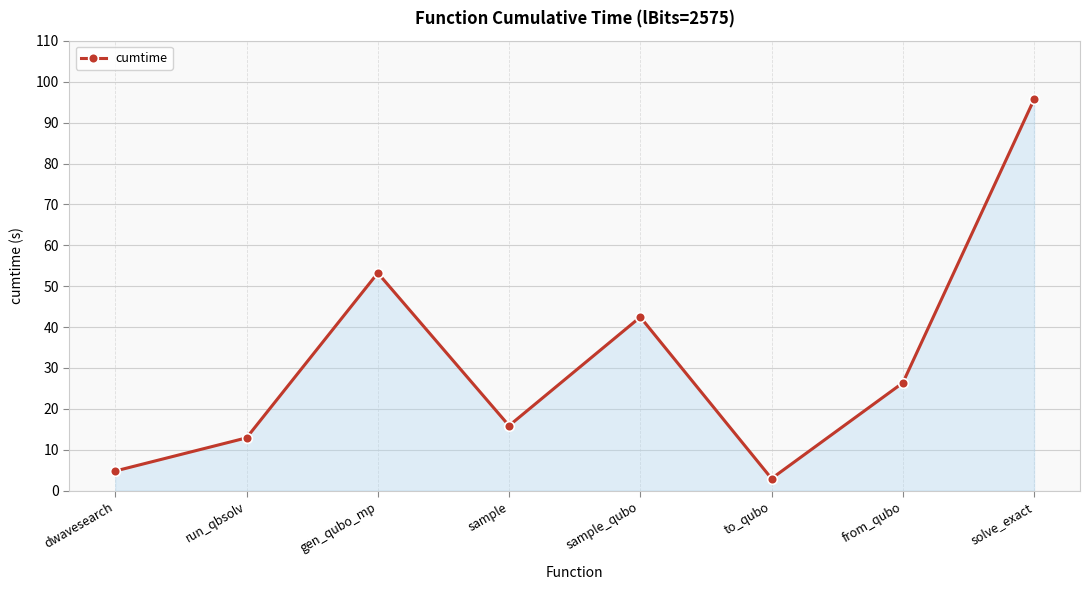

The value at solve_exact is 95.7. True or false?

True